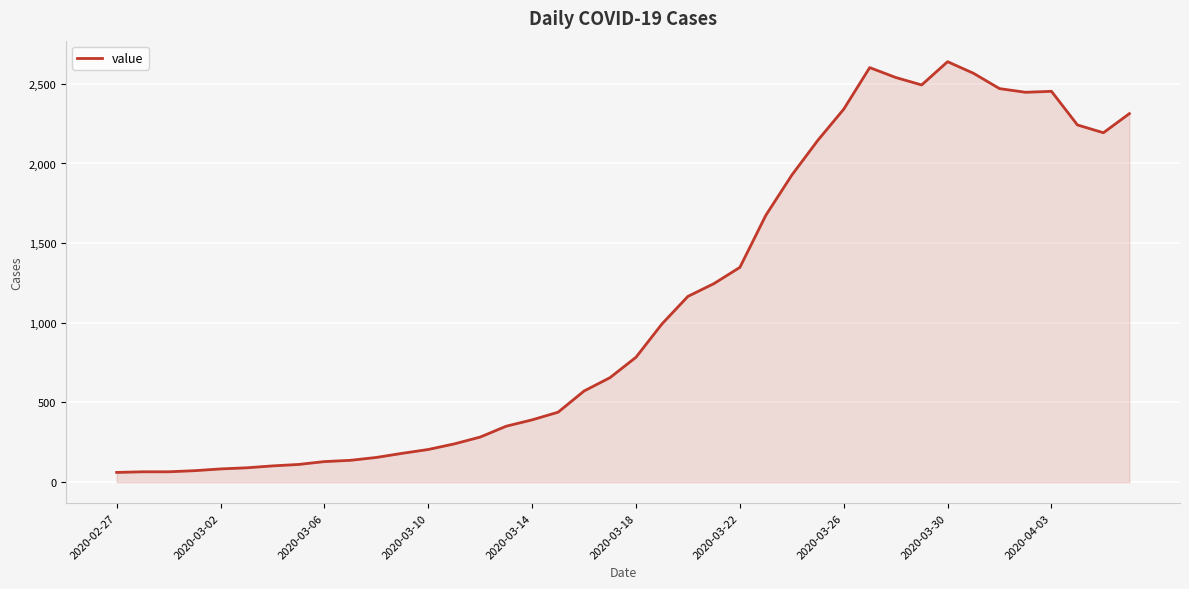

What is the difference between the maximum and minimum values?

2578